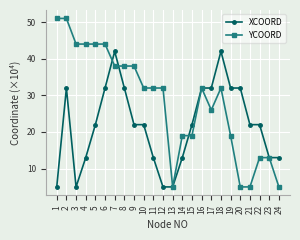

What is the spread (max minus min) of values at 14?

6